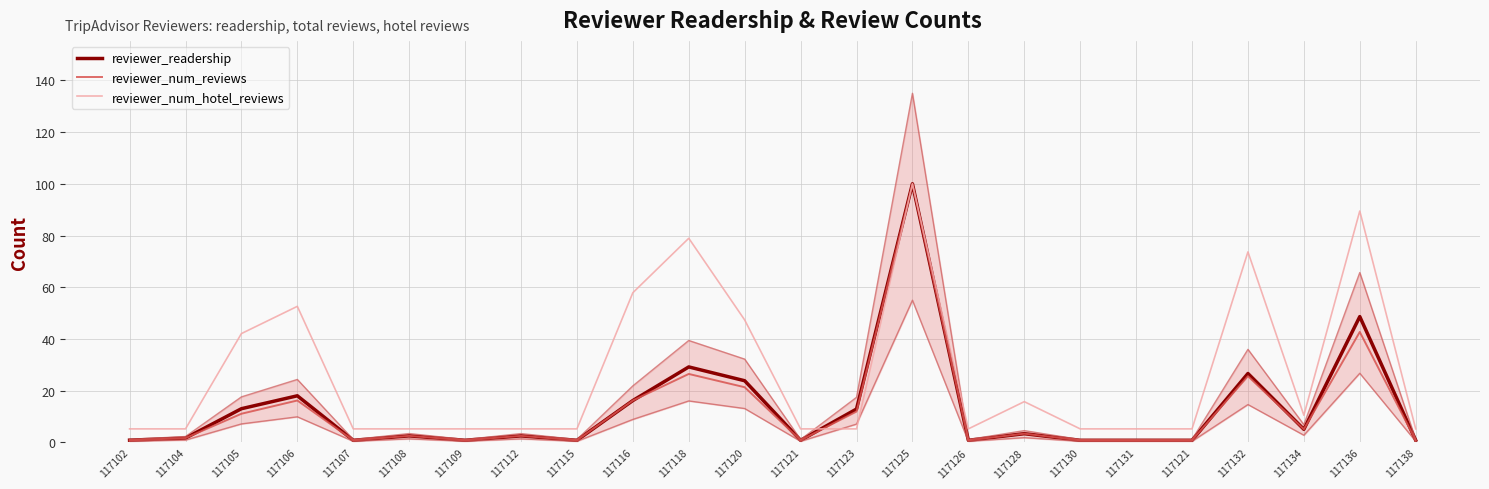

Where do reviewer_num_hotel_reviews and reviewer_readership first cross each other?

117121 and 117123